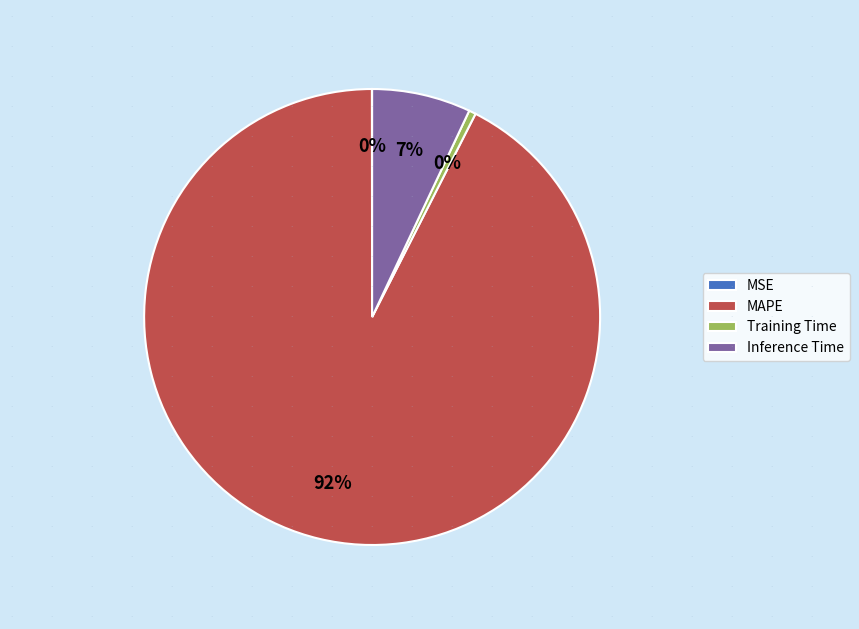

Which slice is the largest?

MAPE